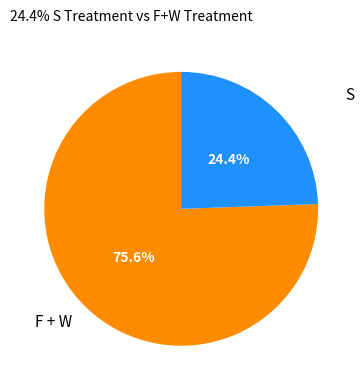

Rank the categories by value from highest to lowest.

F + W, S